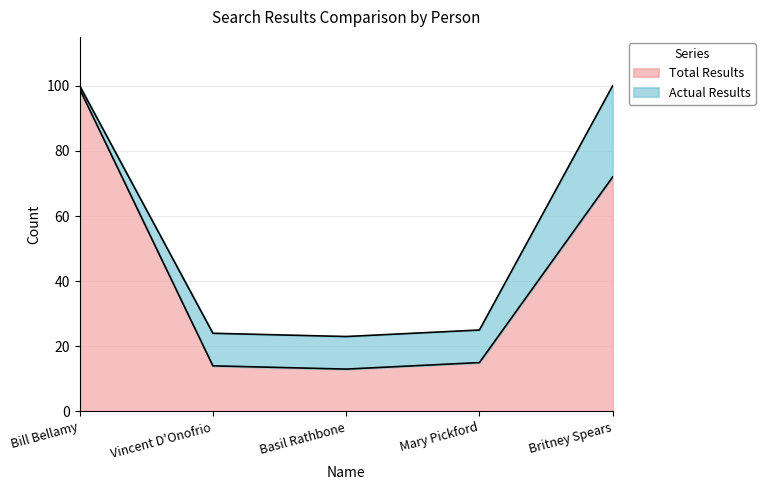

The value of Total Results at Vincent D'Onofrio is 23. True or false?

False